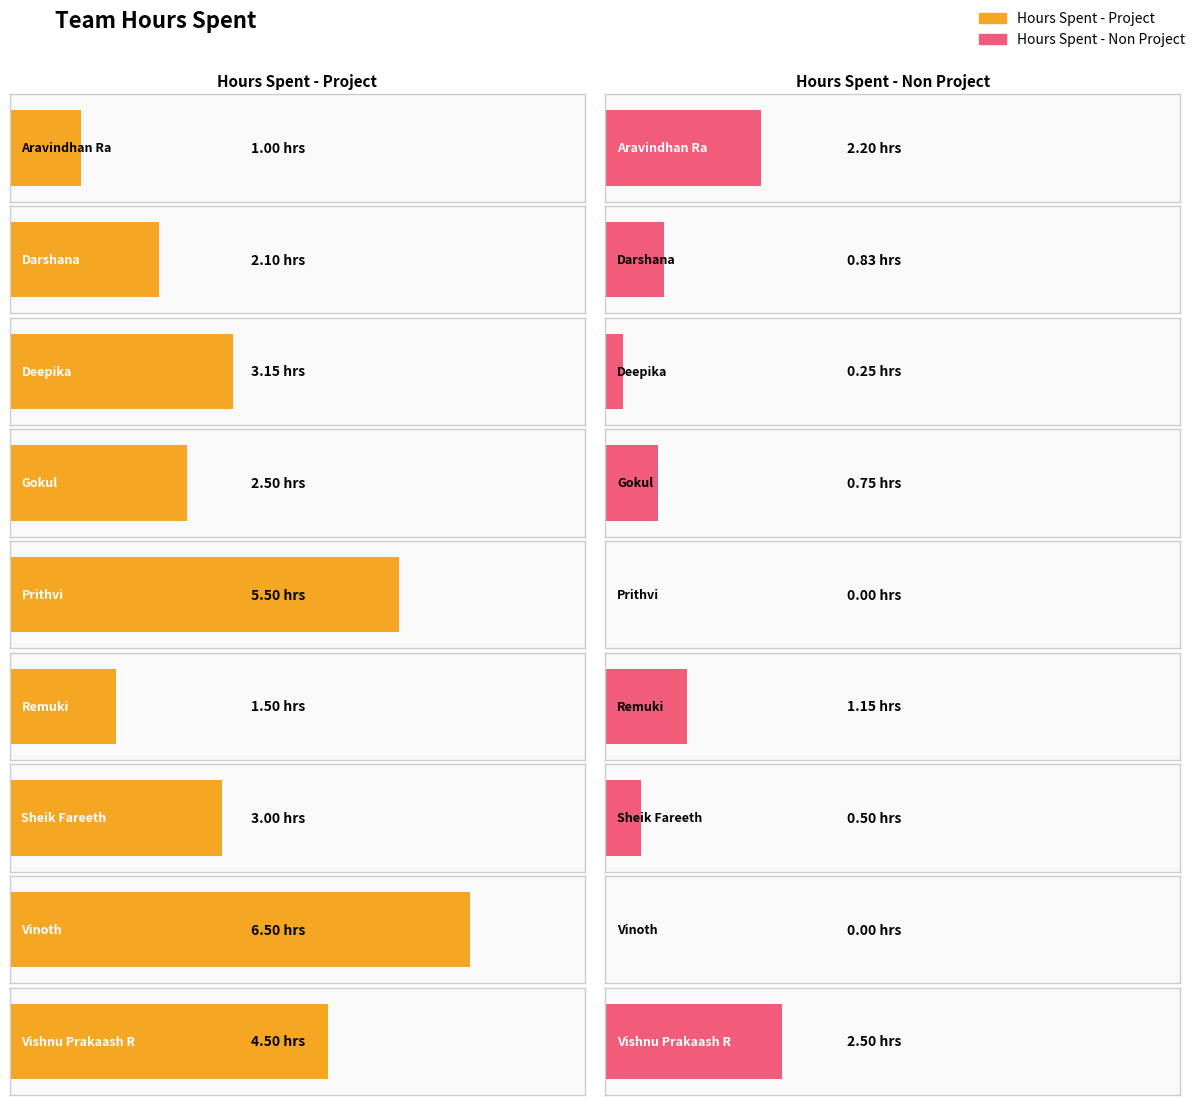

How many distinct data groups are displayed?

2